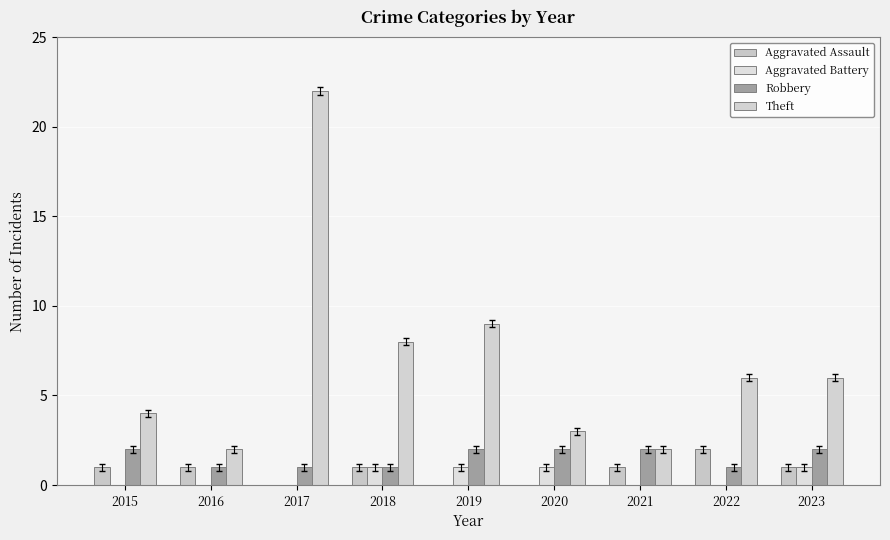

Is the value of Aggravated Assault at 2021 greater than the value of Robbery at 2021?

No